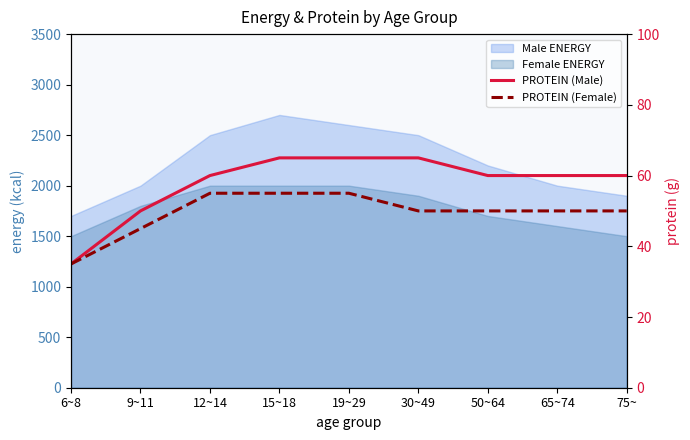

What is the total value across all series at 15~18?

120